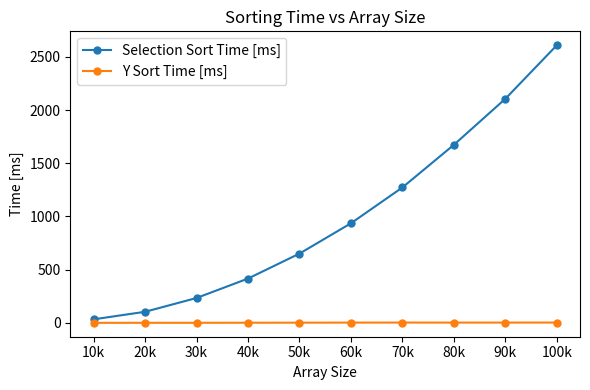

Which category has the highest value in the Selection Sort Time [ms] series?

100k